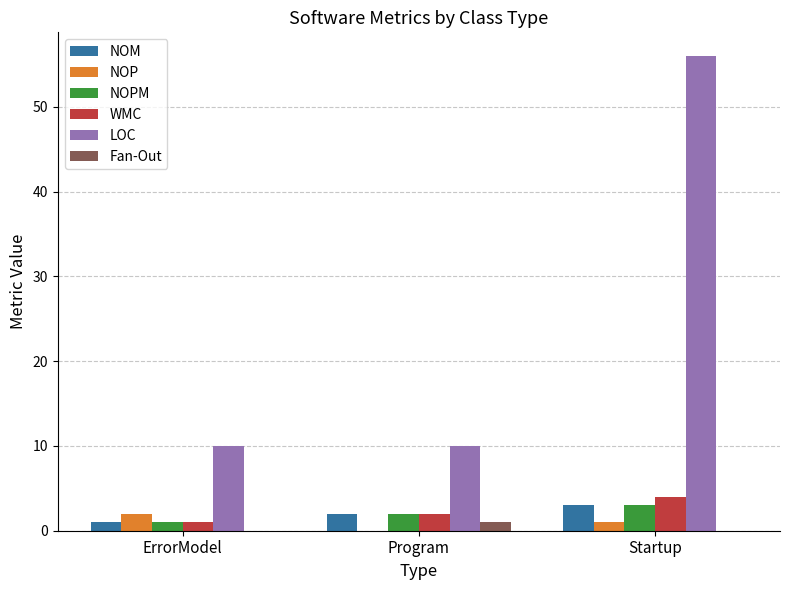

What is the sum of all WMC values?

7